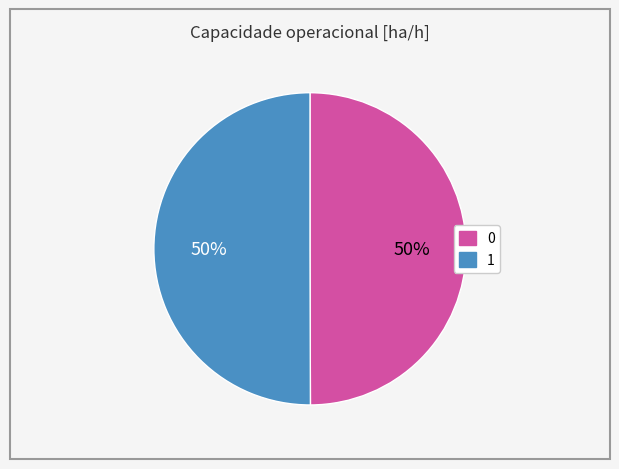

Combined, do 0 and 1 account for over 50%?

Yes